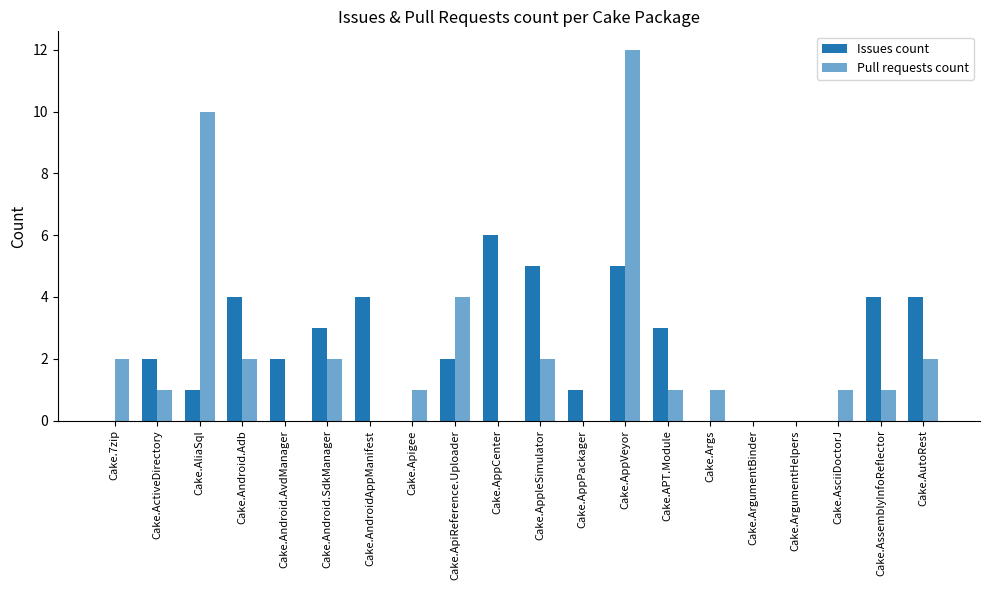

What is the label of the 5th bar from the left?

Cake.Android.AvdManager